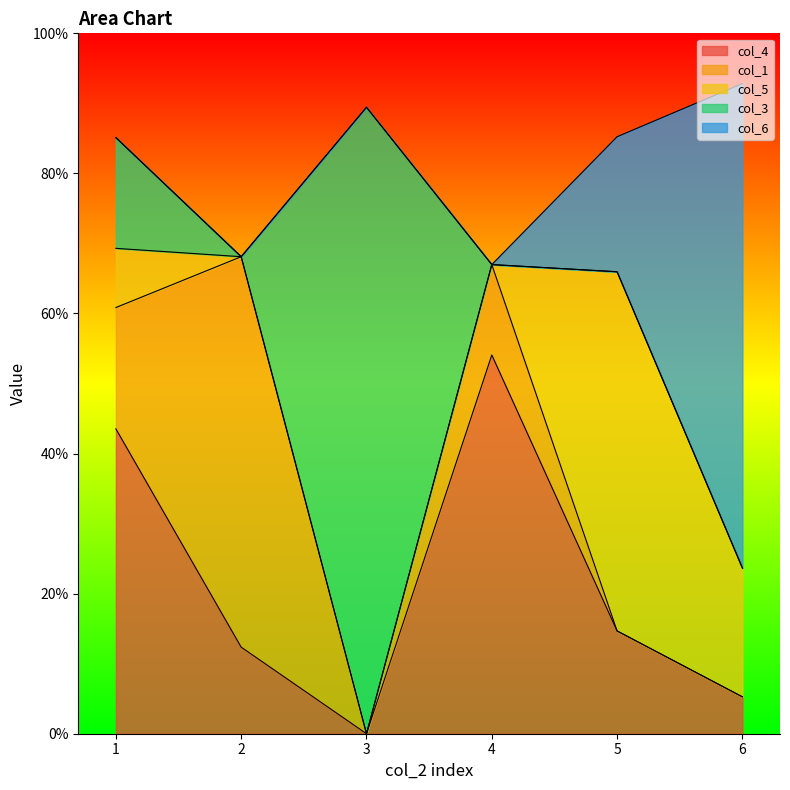

Where do col_4 and col_1 first cross each other?

0.0 and 0.0